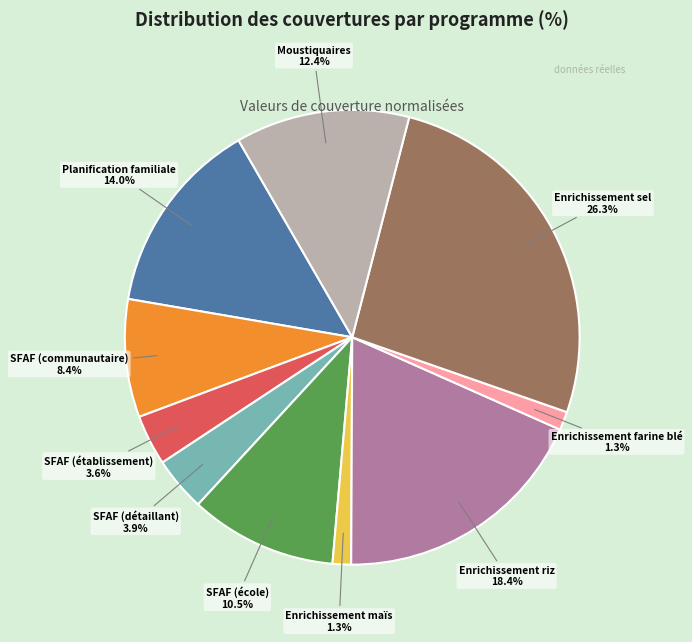

How many slices are in this pie chart?

10